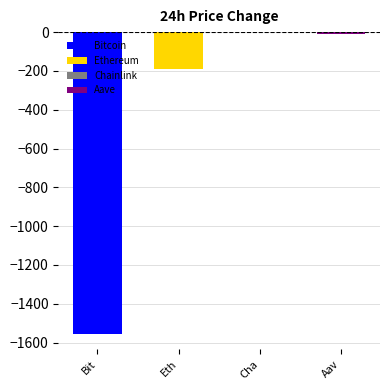

Where is the data nearest to the value -778?

Ethereum